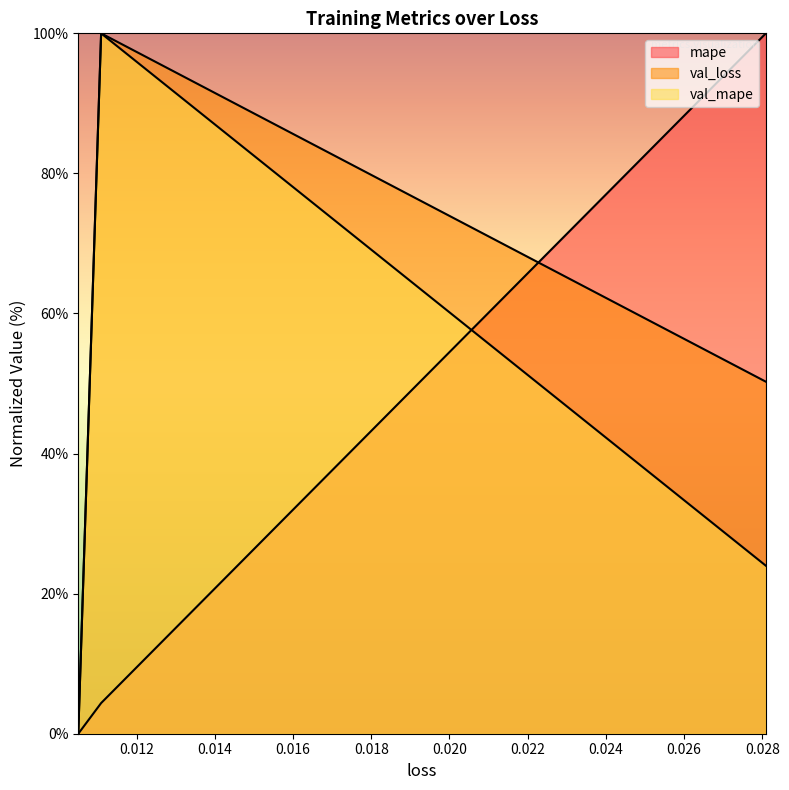

Which category has the highest value in the mape series?

0.02809428796172142